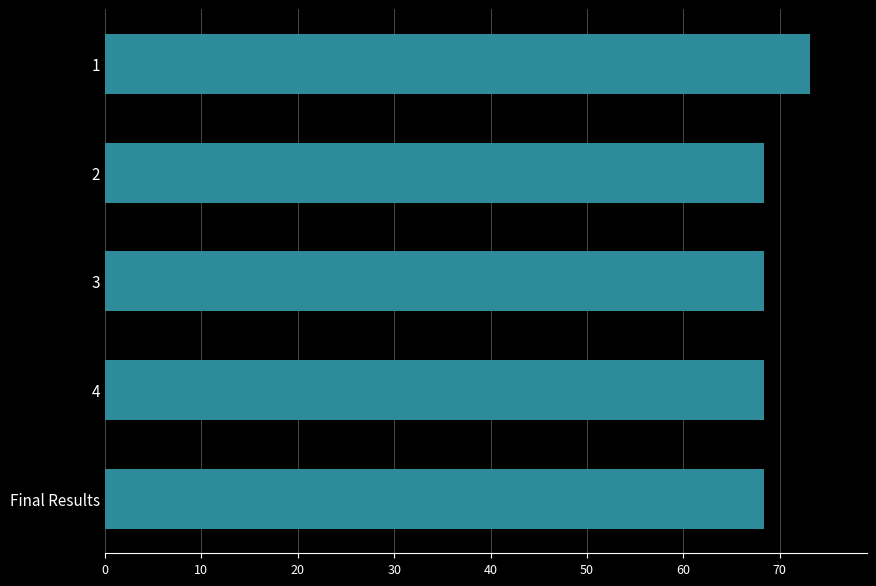

What is the maximum value shown in the chart?

73.2